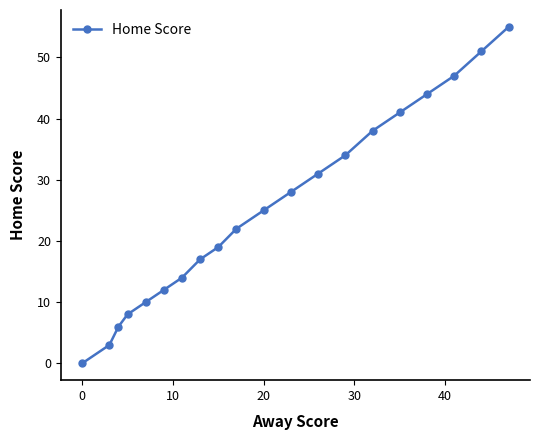

Reading right to left, transcribe all the data shown in this chart.

55	51	47	44	41	38	34	31	28	25	22	19	17	14	12	10	8	6	3	0